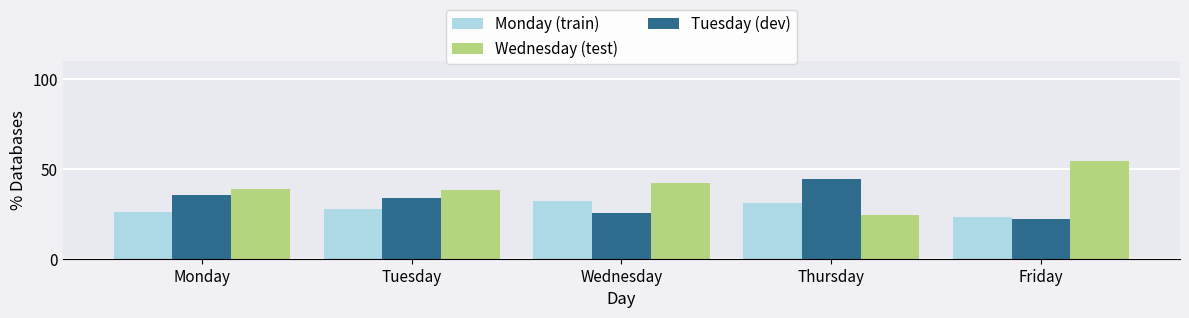

At how many categories does at least one series exceed 47?

1